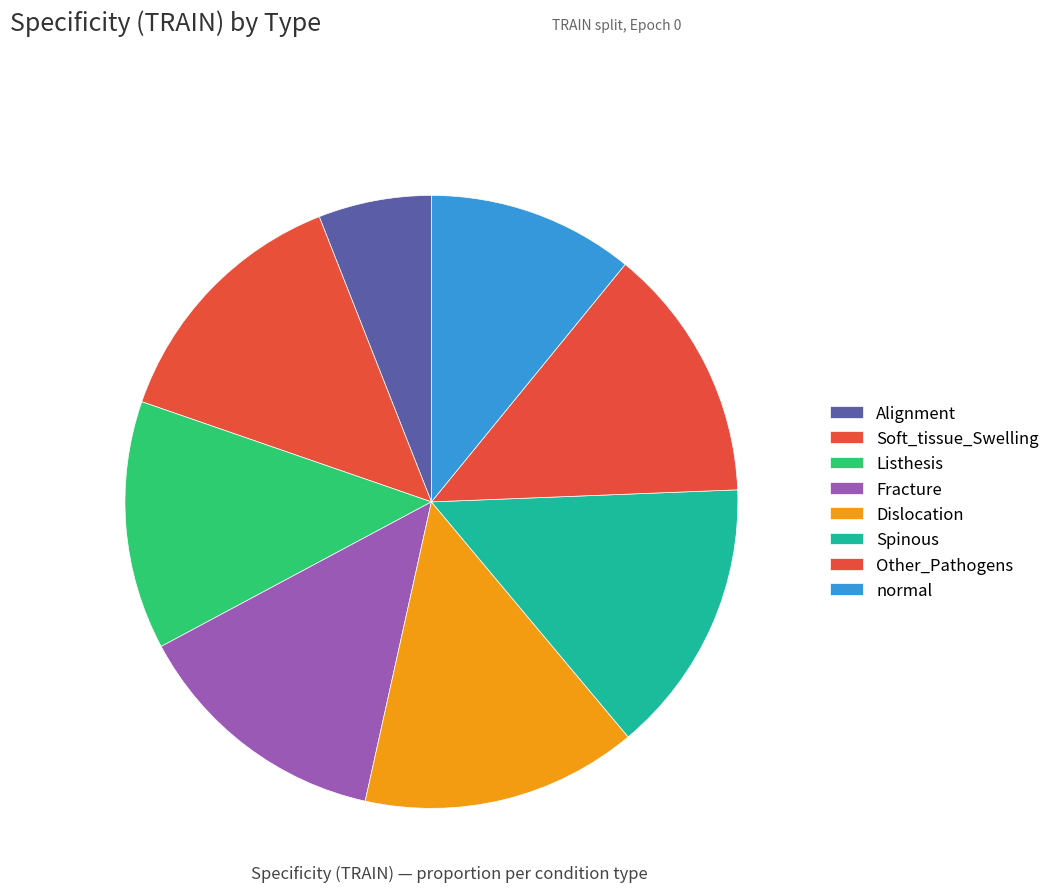

Is the sum of Other_Pathogens and Dislocation greater than half?

No